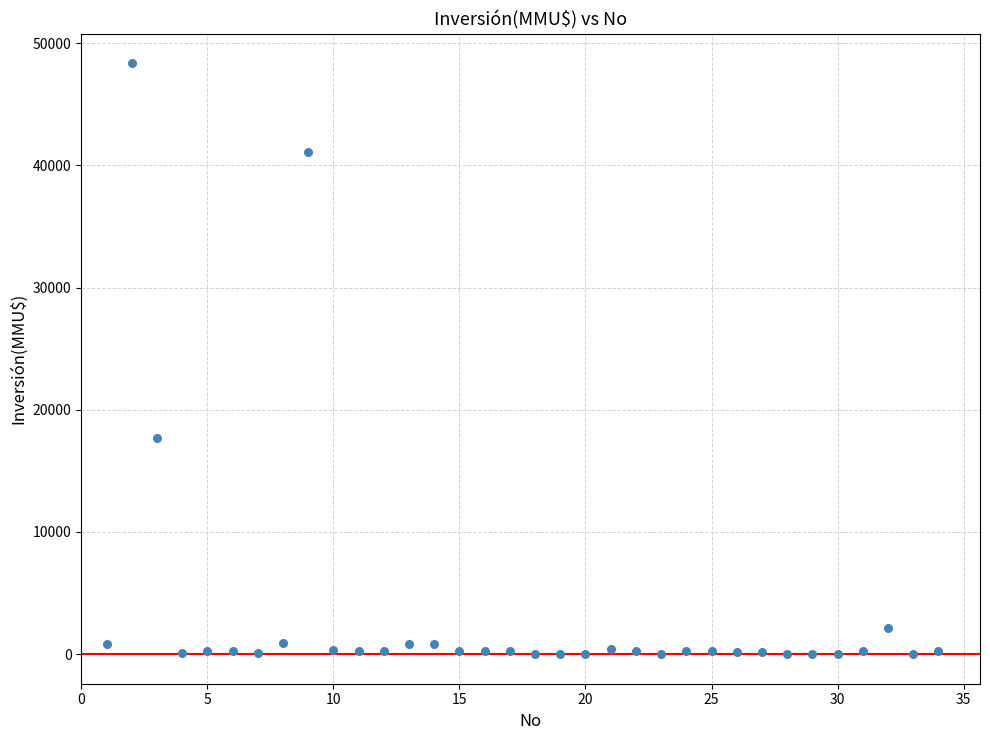

What Y value in the scatter plot is closest to 24192?

17668